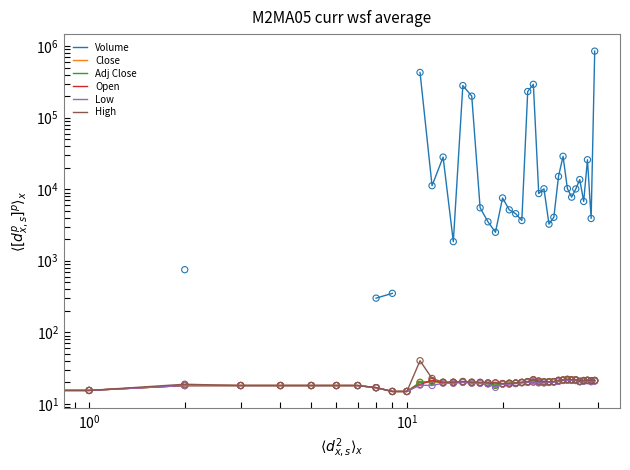

What are all the series names shown in the legend?

Volume, Close, Adj Close, Open, Low, High